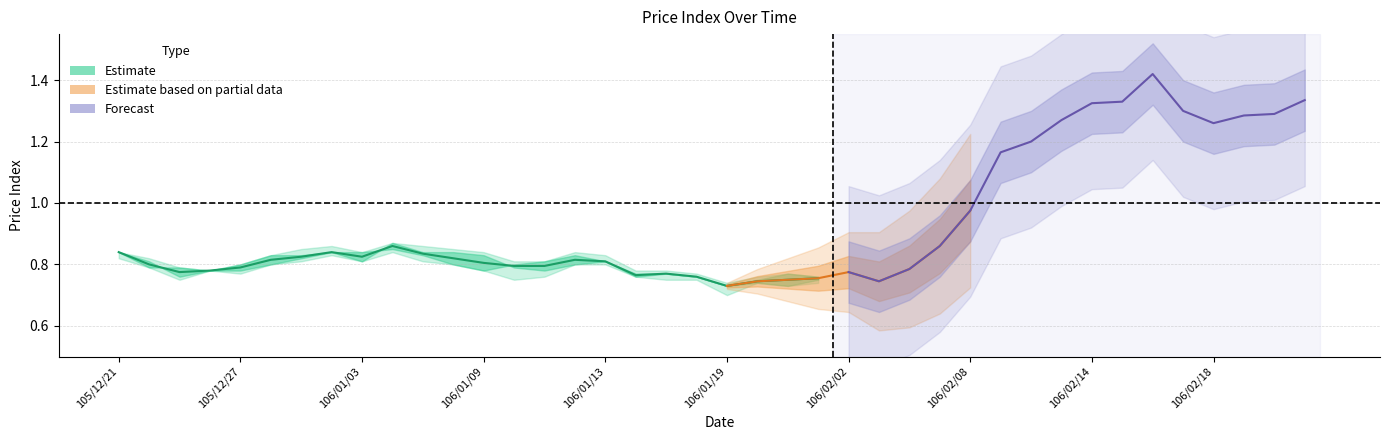

Which category has the lowest value in the open series?

106/01/19